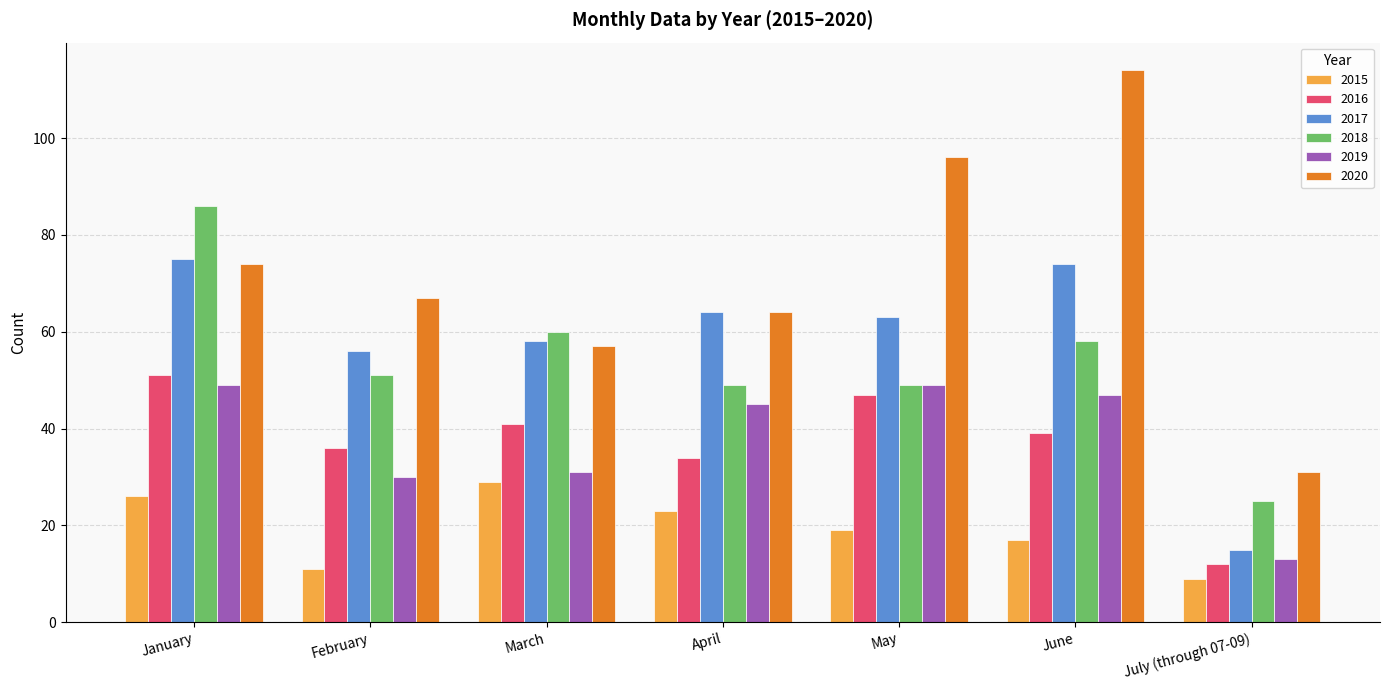

How many bars are there in each group?

6